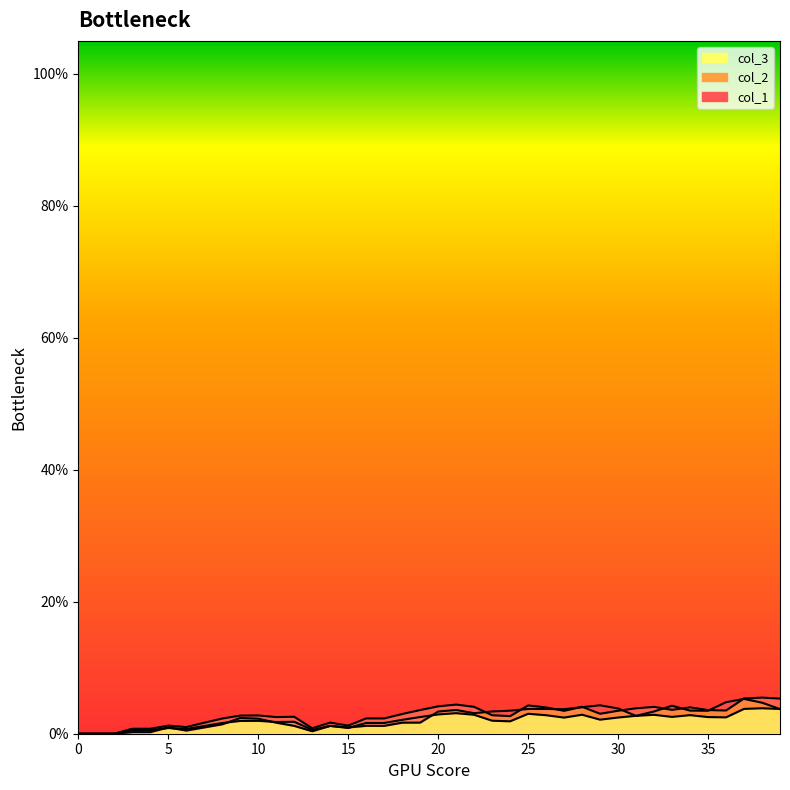

Reading left to right, list all the values displayed in this chart.

col_2: 0.0	0.0	0.0	0.0	0.0	0.0	0.0	0.0	0.0	0.0	0.0	0.0	0.0	0.0	0.0	0.0	0.0	0.0	0.0	0.0	0.0	0.0	0.0	0.0	0.0	0.0	0.0	0.0	0.0	0.0	0.0	0.0	0.0	0.0	0.0	0.0	0.0	0.1	0.1	0.1
col_3: 0.0	0.0	0.0	0.0	0.0	0.0	0.0	0.0	0.0	0.0	0.0	0.0	0.0	0.0	0.0	0.0	0.0	0.0	0.0	0.0	0.0	0.0	0.0	0.0	0.0	0.0	0.0	0.0	0.0	0.0	0.0	0.0	0.0	0.0	0.0	0.0	0.0	0.0	0.0	0.0
col_1: 0.0	0.0	0.0	0.0	0.0	0.0	0.0	0.0	0.0	0.0	0.0	0.0	0.0	0.0	0.0	0.0	0.0	0.0	0.0	0.0	0.0	0.0	0.0	0.0	0.0	0.0	0.0	0.0	0.0	0.0	0.0	0.0	0.0	0.0	0.0	0.0	0.0	0.1	0.0	0.0